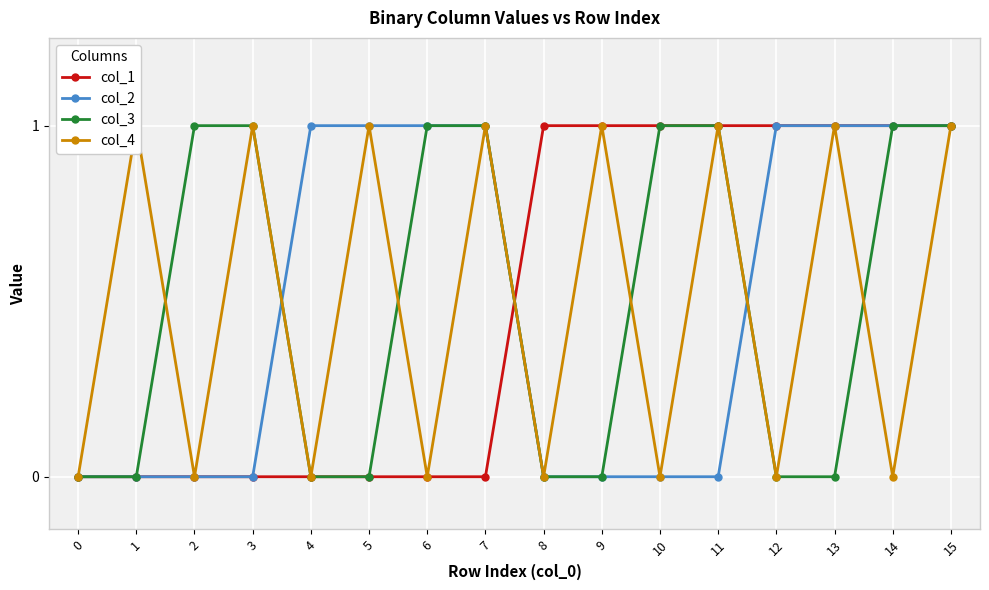

True or false: col_2 has a value of 0 at 3.

True